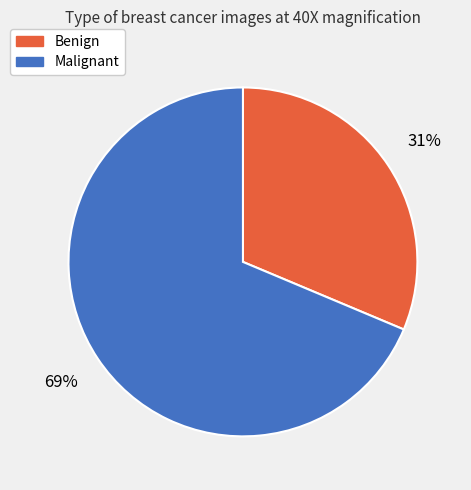

To the nearest percent, what percentage of the pie is Malignant?

69%